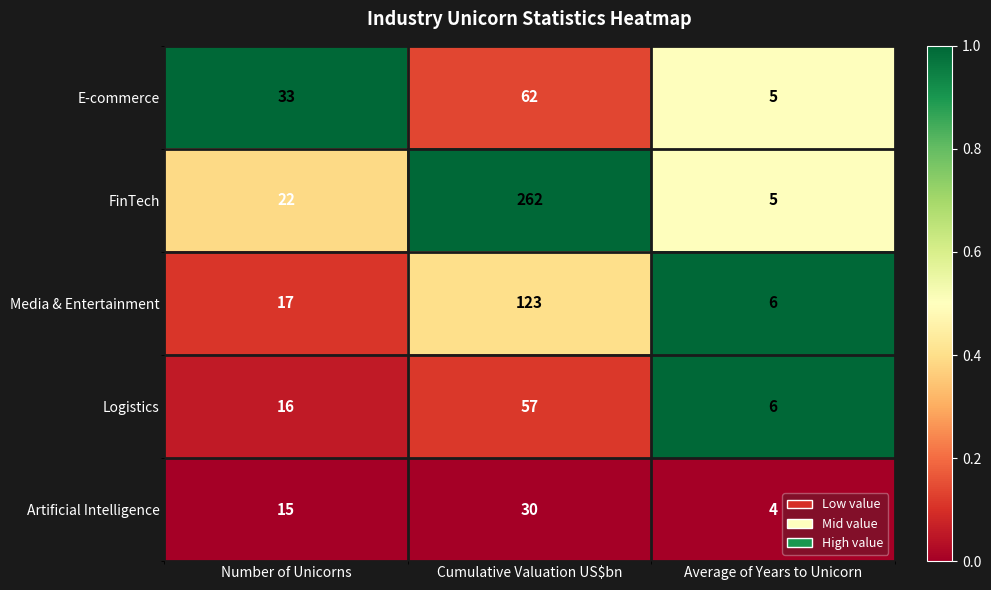

What is the greatest value displayed?

262